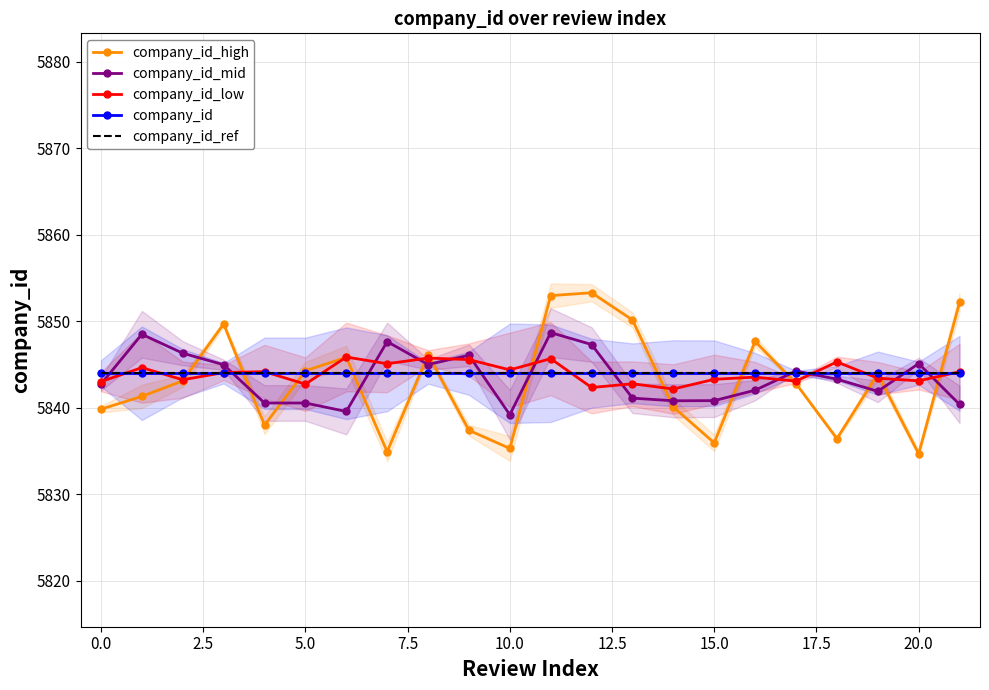

What are all the series names shown in the legend?

company_id_high, company_id_mid, company_id_low, company_id, company_id_ref